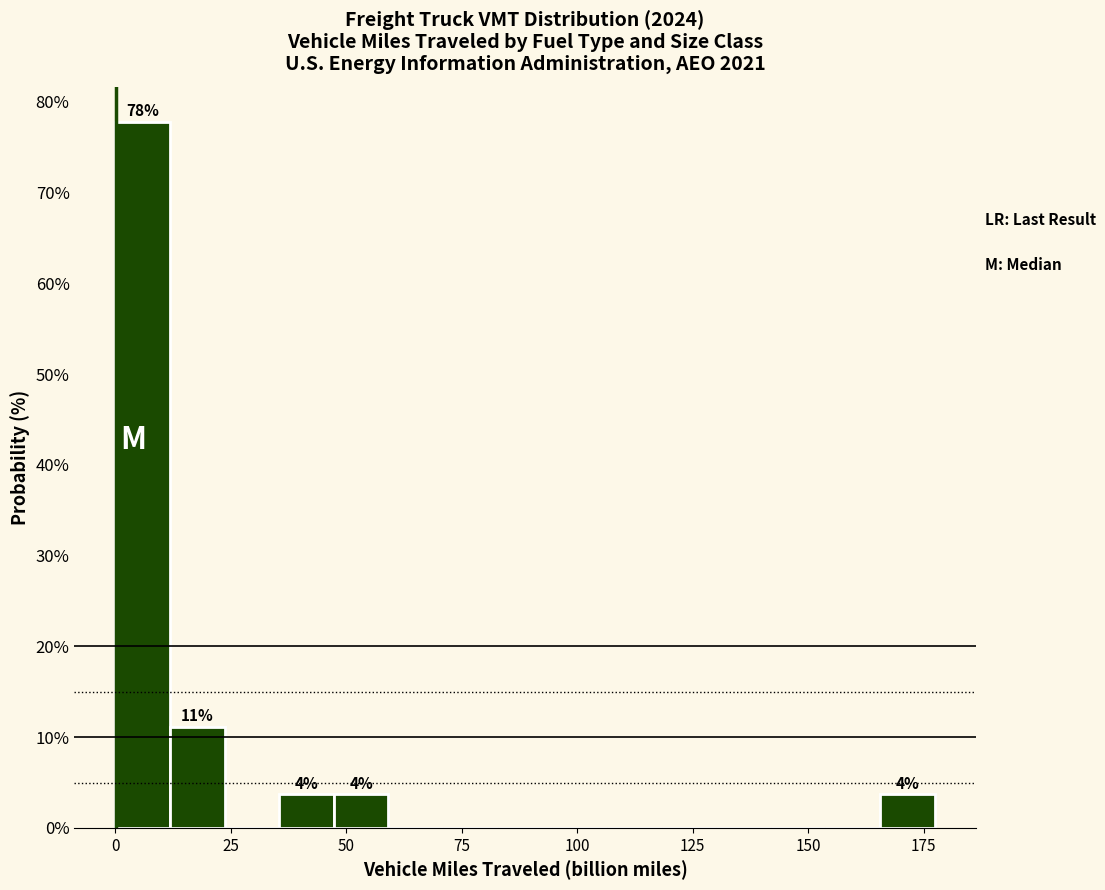

Read against the x-axis, roughly where is the centre of the tallest bar?

5